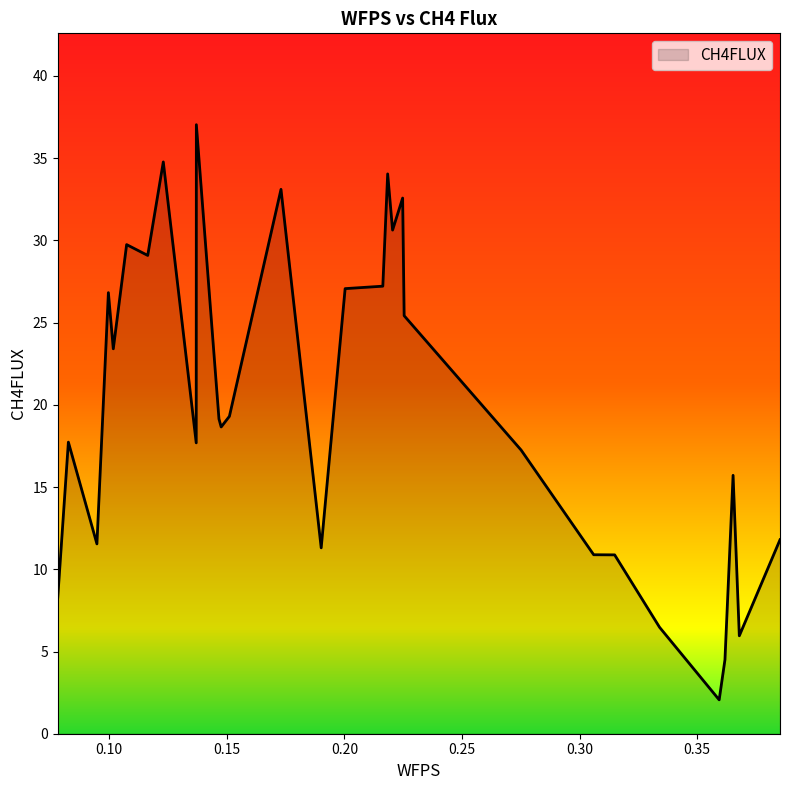

What is the greatest value displayed?

37.0